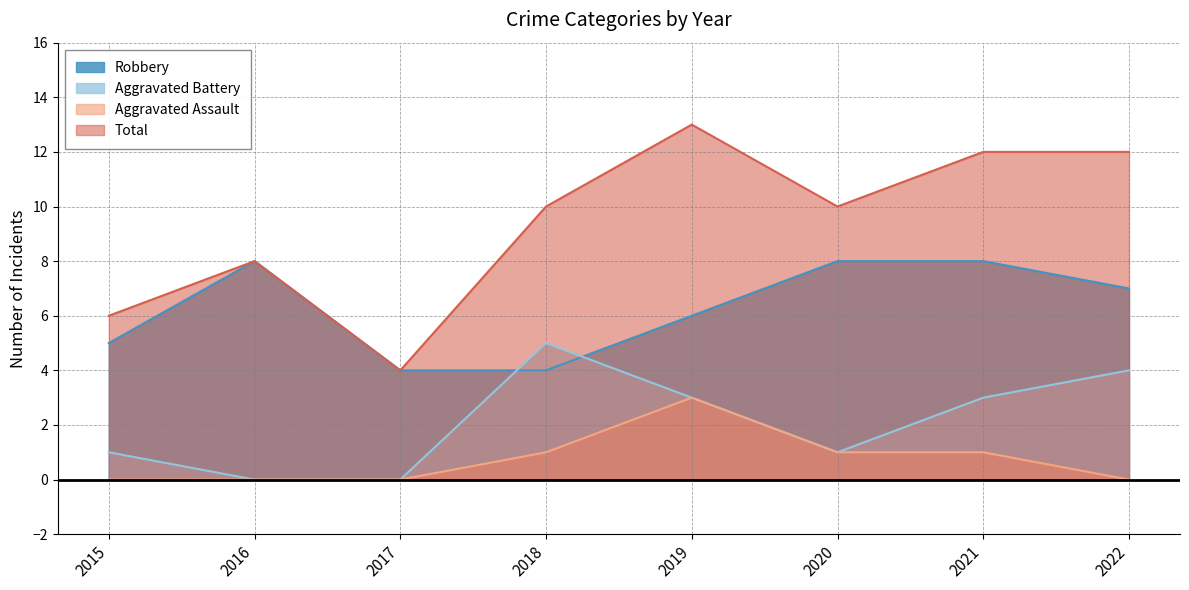

What is the average value of the Aggravated Assault series?

1